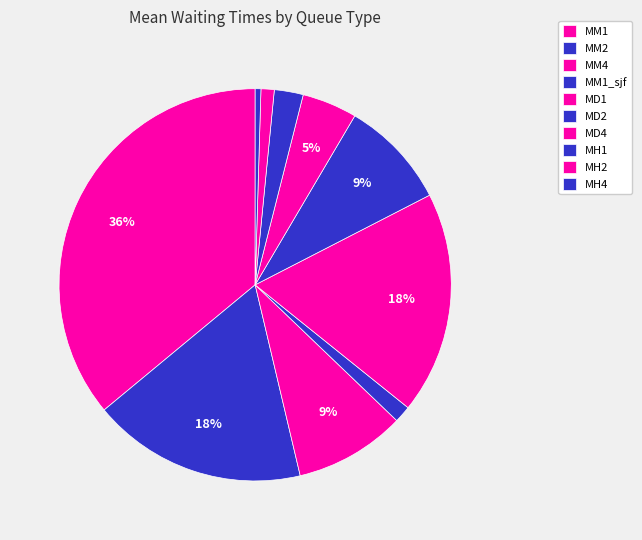

Does MH4 account for over 50% of the chart?

No